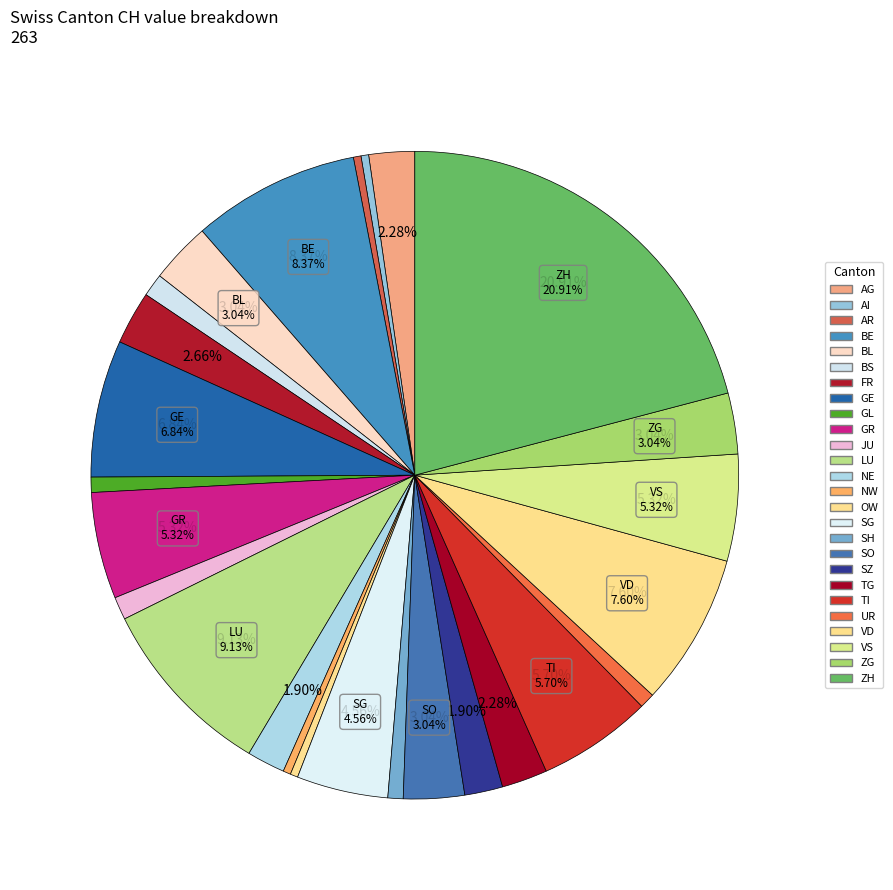

To the nearest percent, what is the average slice percentage?

4%